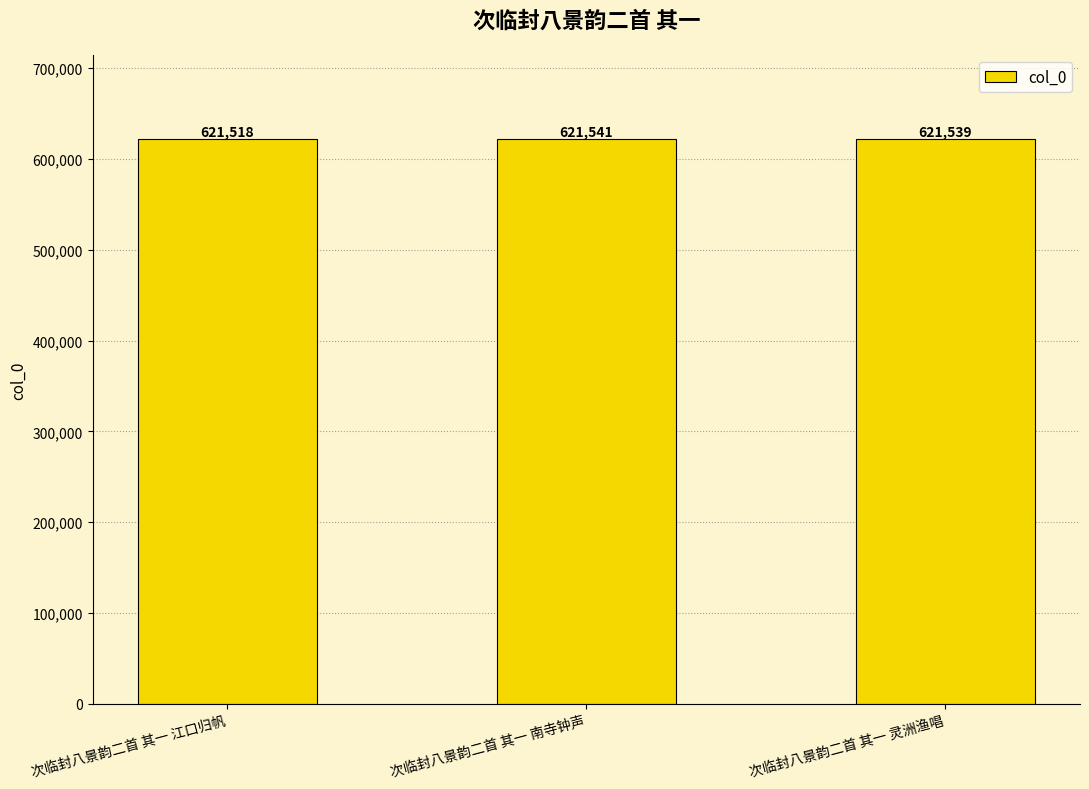

What is the change in value from 次临封八景韵二首 其一 南寺钟声 to 次临封八景韵二首 其一 灵洲渔唱?

-2